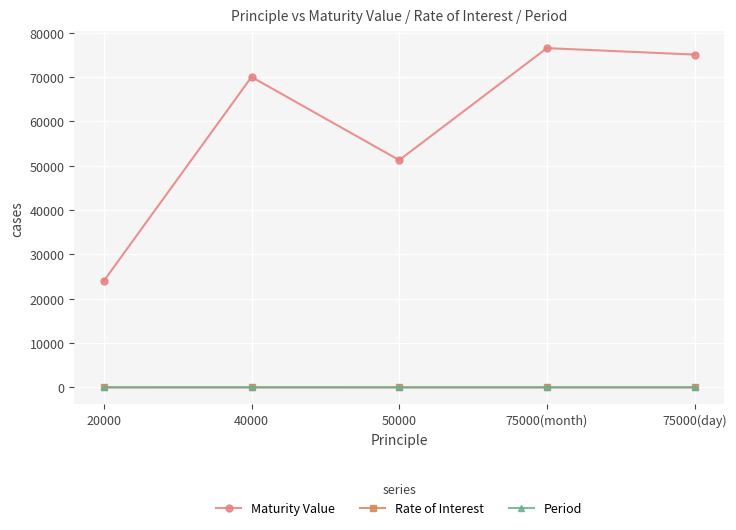

Between 20000 and 75000(day), which series saw the biggest shift?

Maturity Value